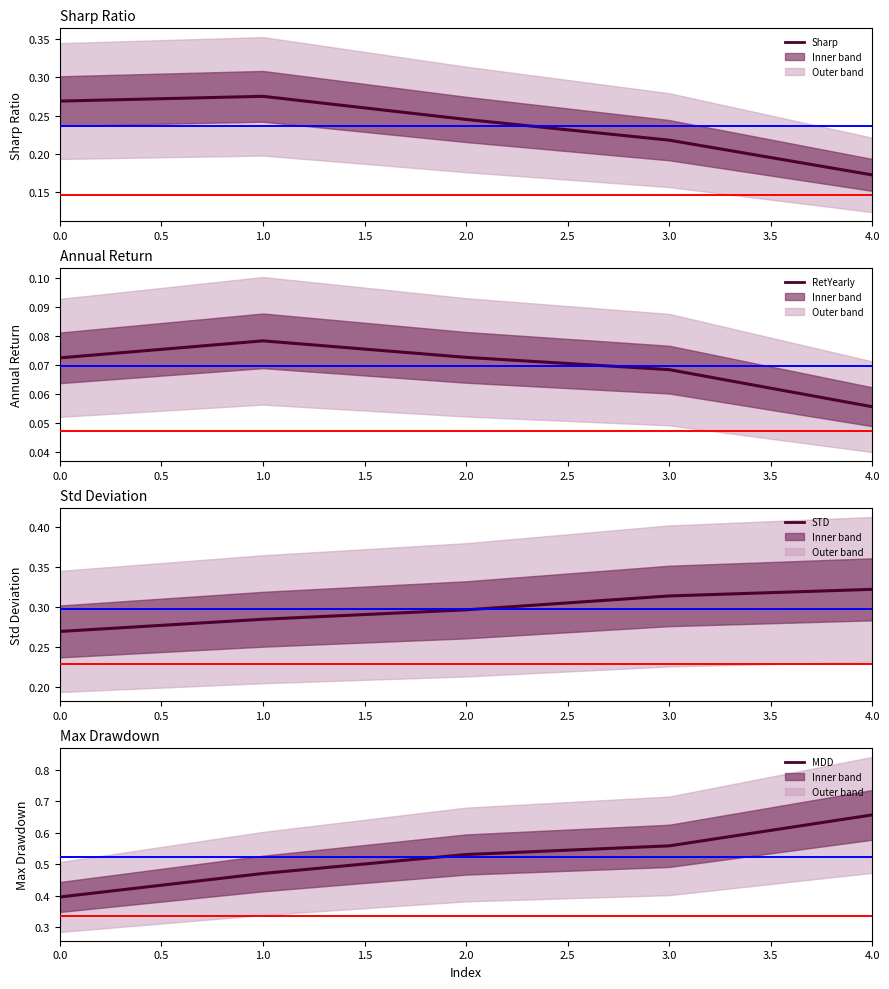

True or false: RetYearly and Sharp intersect in this chart.

False